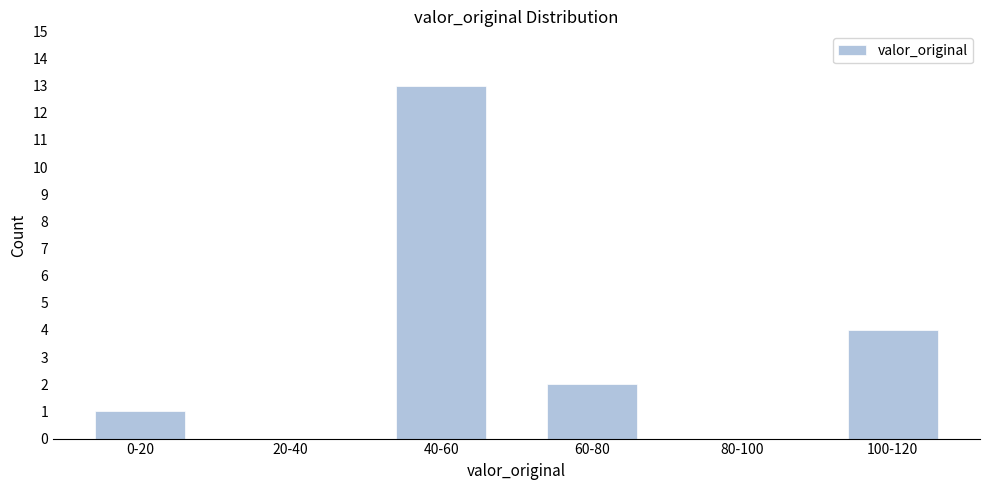

Reading left to right, list all the values displayed in this chart.

0-20=1	20-40=0	40-60=13	60-80=2	80-100=0	100-120=4